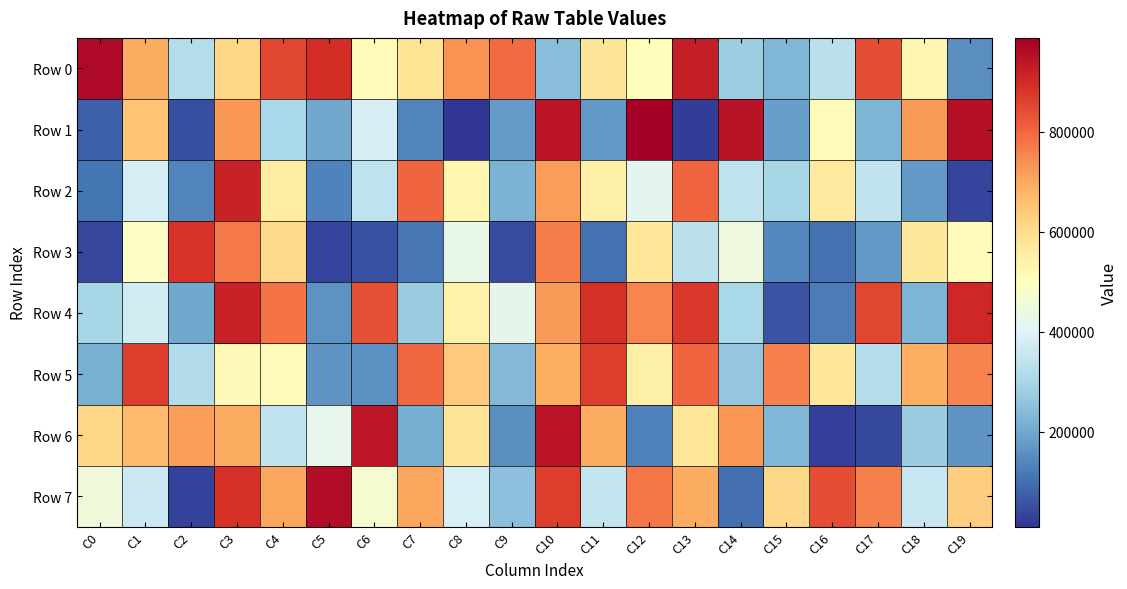

At which category is the sum across all series the highest?

C3